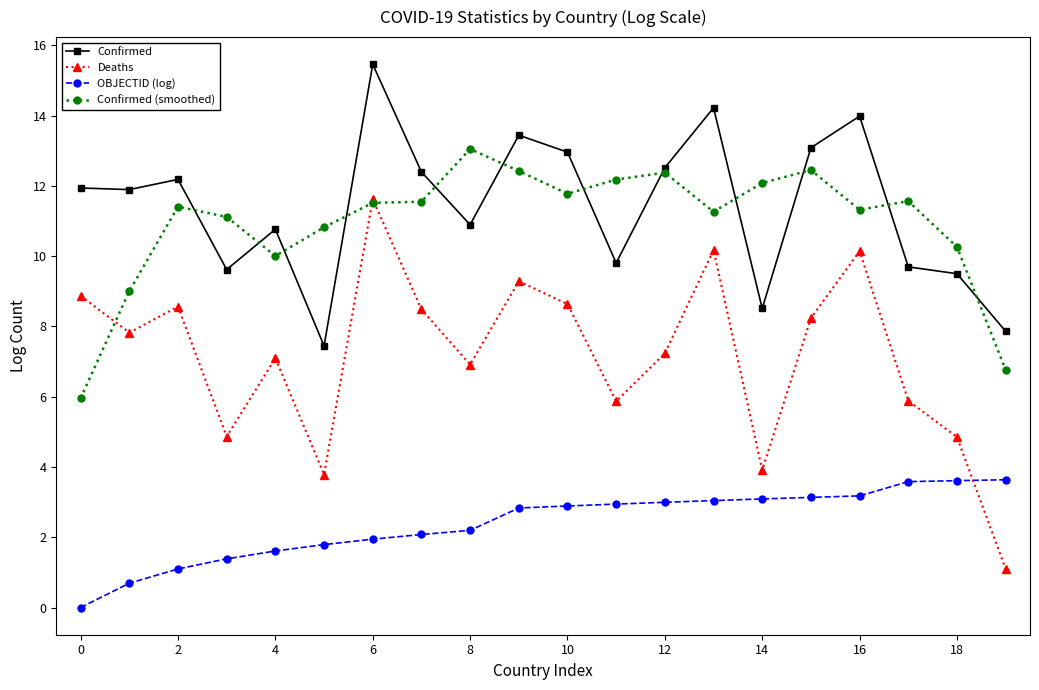

What is the minimum value for Deaths?

1.1